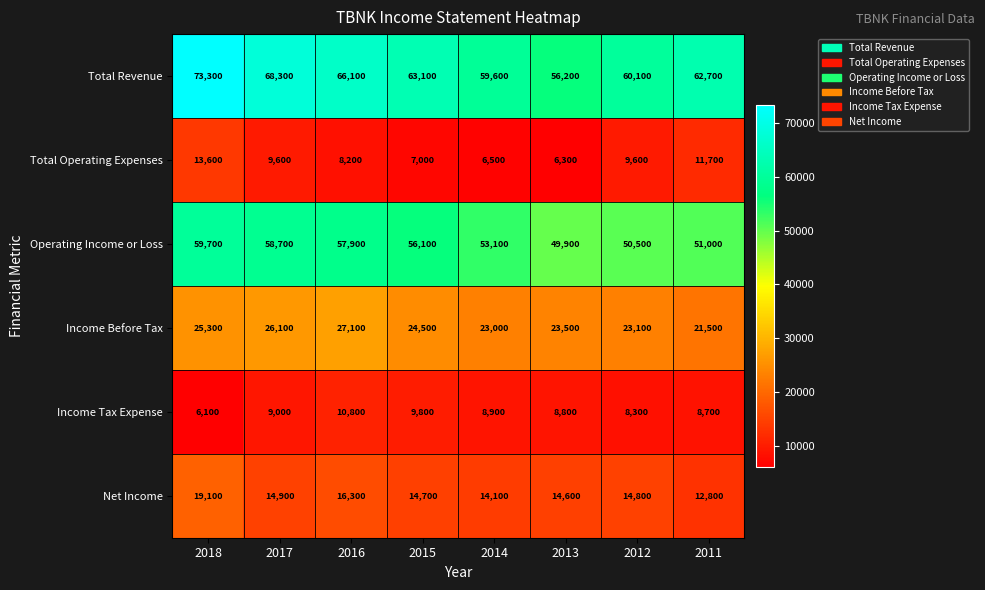

Which series changed the most between 2017 and 2016?

Total Revenue